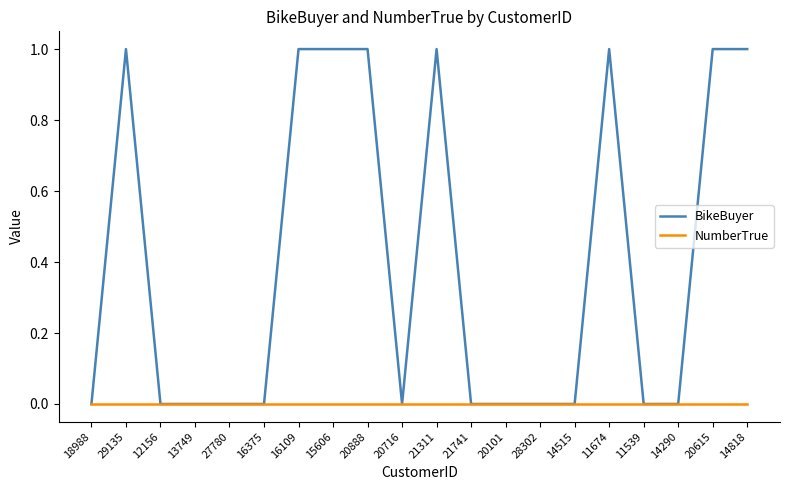

Which series has the largest total across all categories?

BikeBuyer